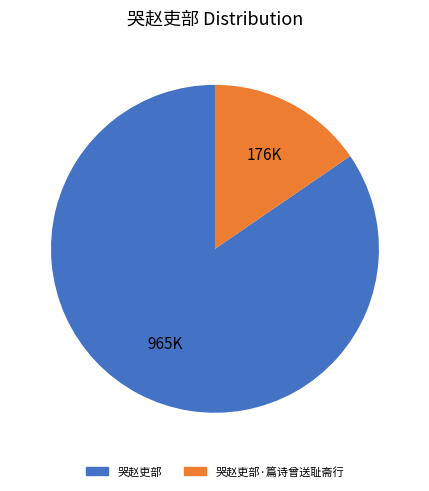

Which slice is the smallest?

哭赵吏部·篇诗曾送耻斋行